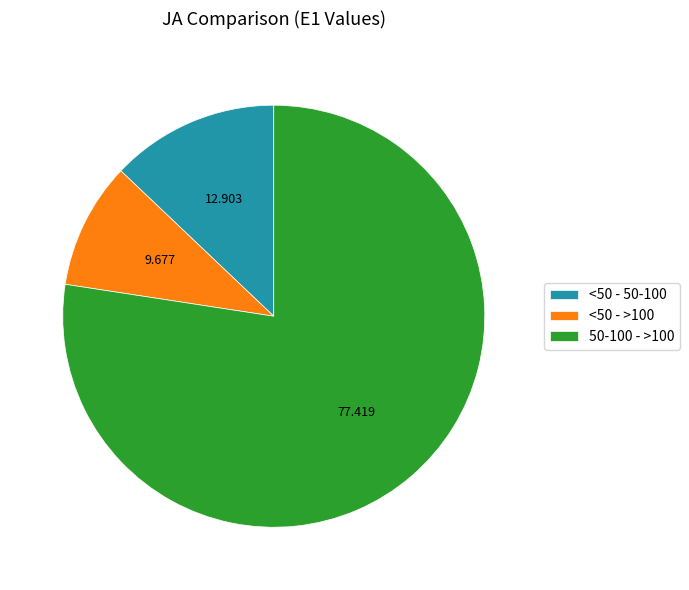

Does <50 - 50-100 account for over 50% of the chart?

No